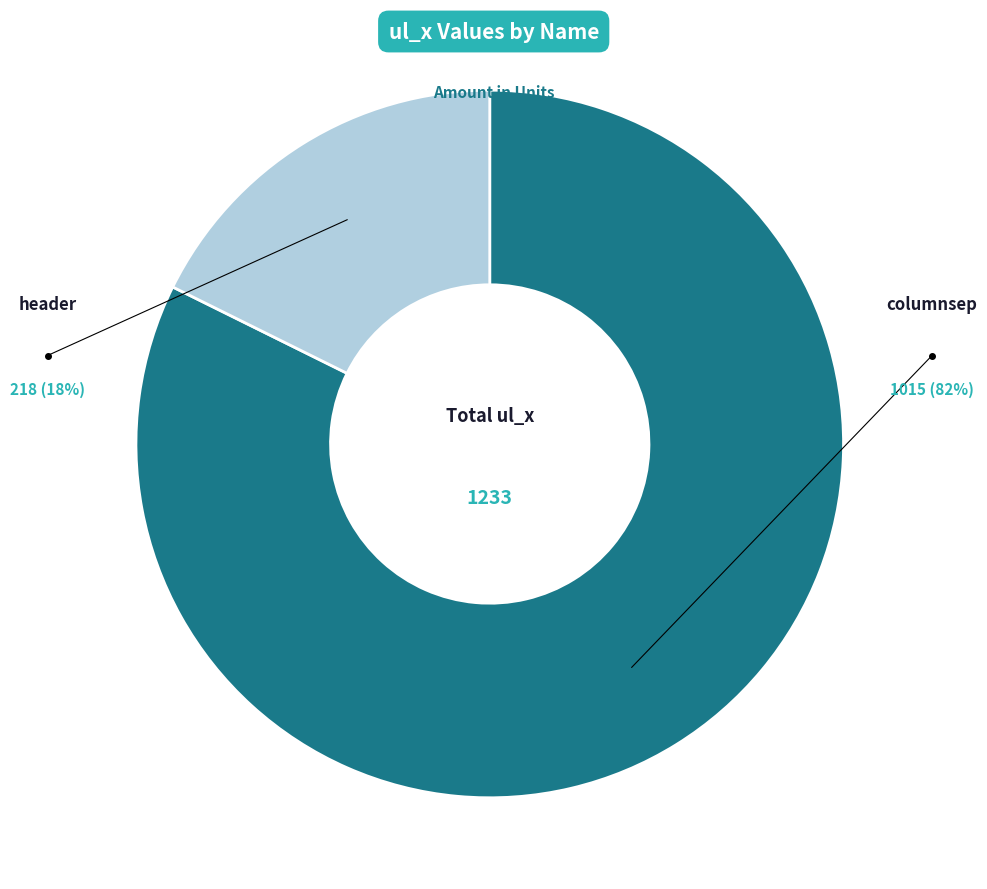

To the nearest percent, what is the average slice percentage?

50%